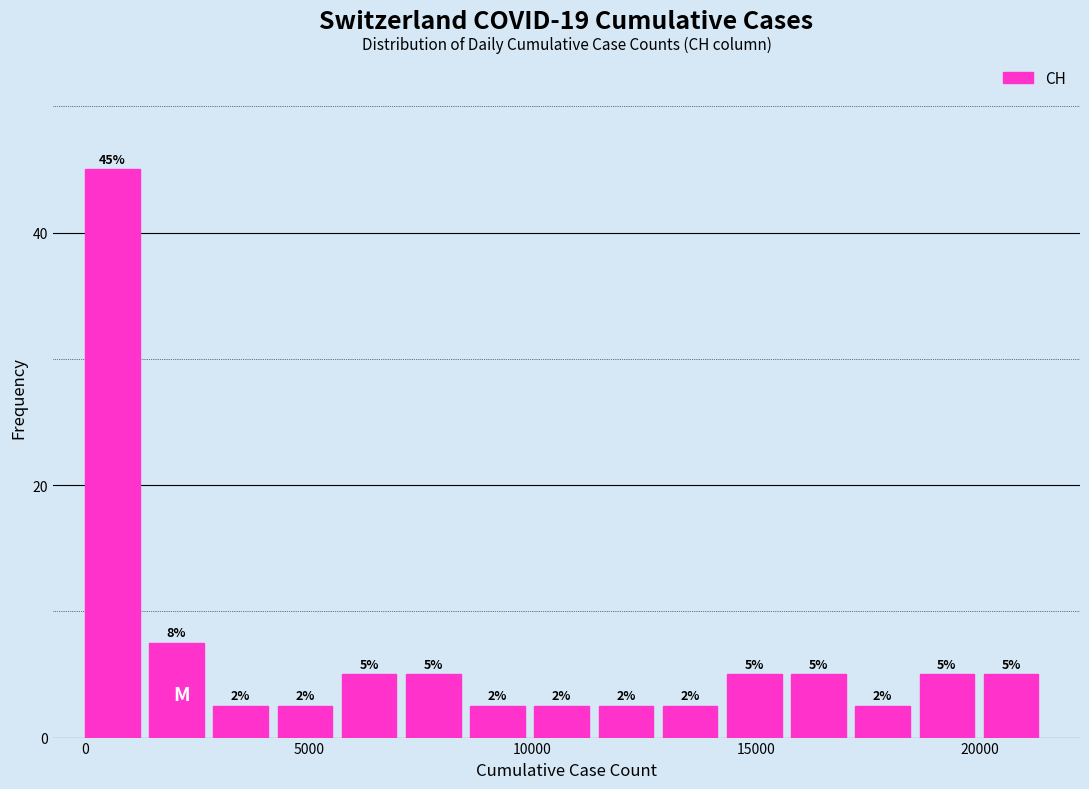

Read against the x-axis, roughly where is the centre of the tallest bar?

500